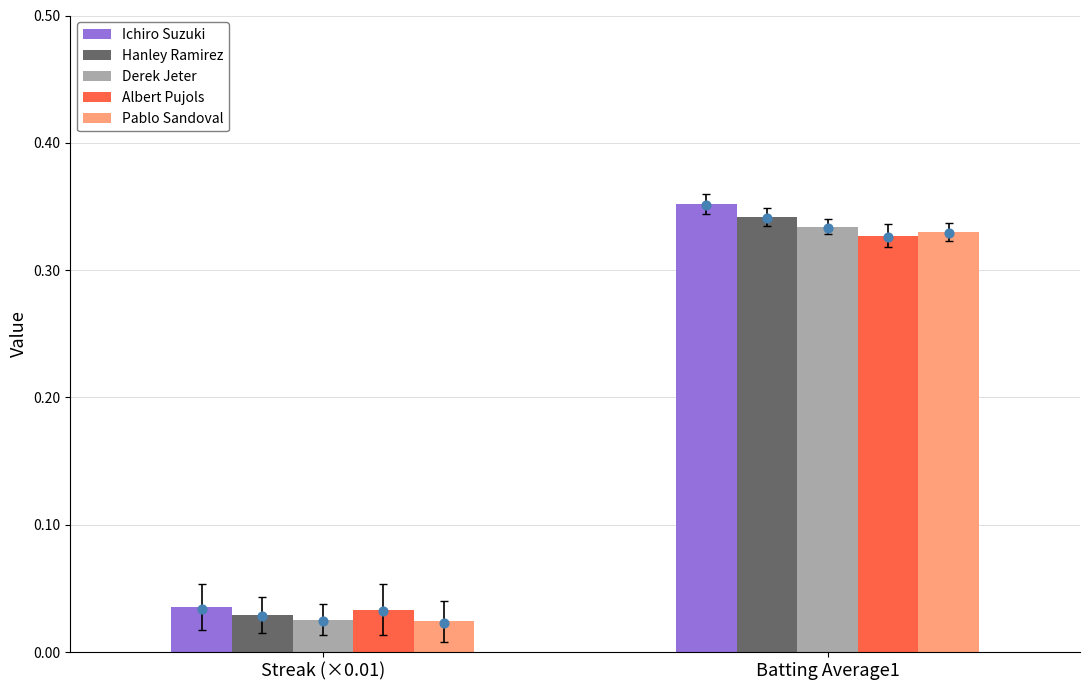

At which category is the sum across all series the highest?

Batting Average1